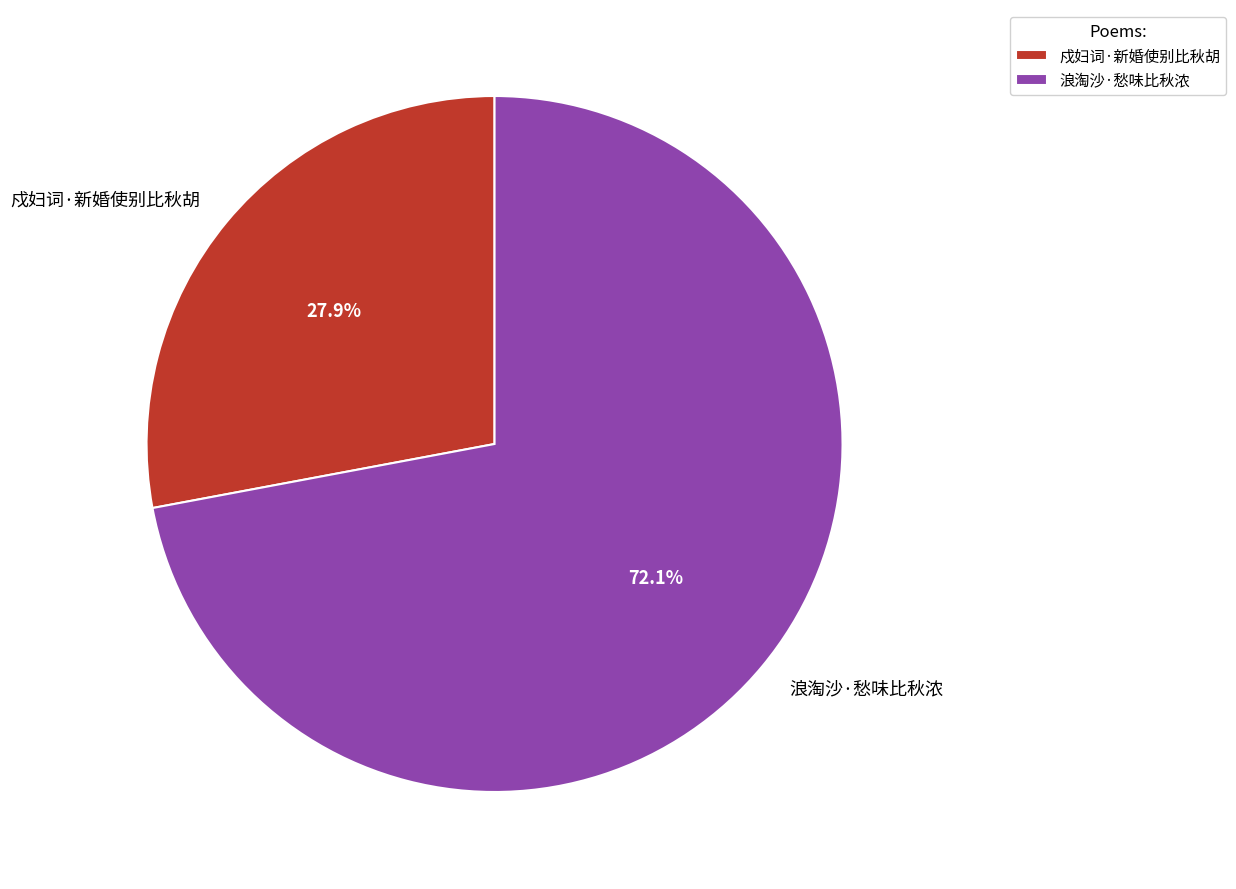

Between 浪淘沙·愁味比秋浓 and 戍妇词·新婚使别比秋胡, which is larger?

浪淘沙·愁味比秋浓